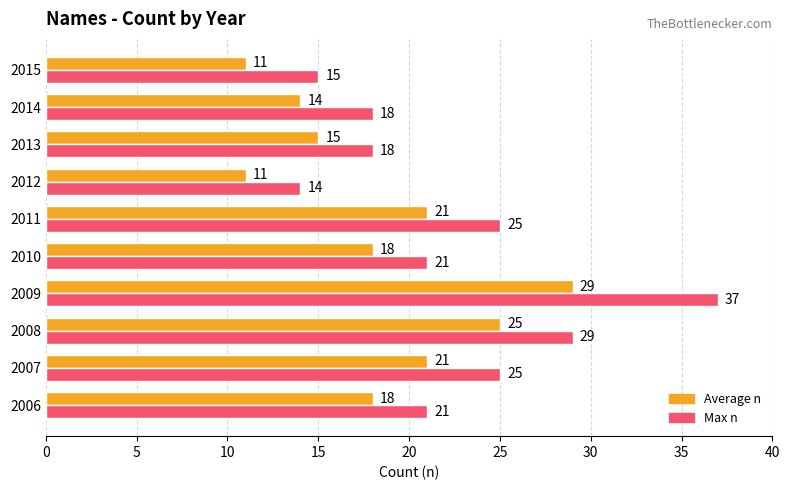

Rank the series by their average value, from lowest to highest.

Average n, Max n